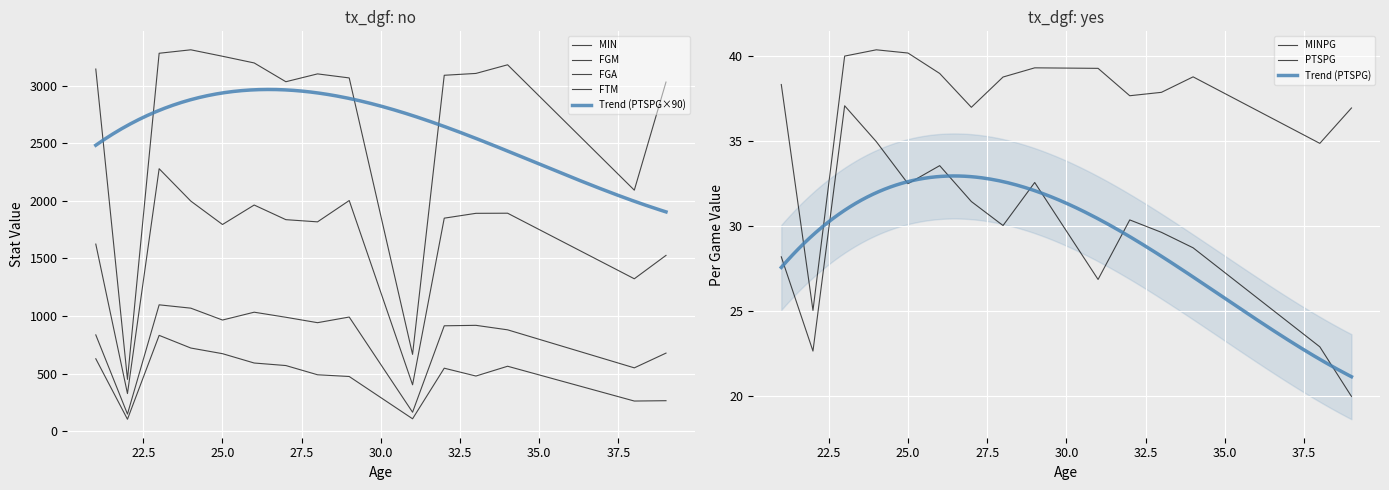

In FGA, how many points are higher than both neighbors (excluding endpoints)?

4